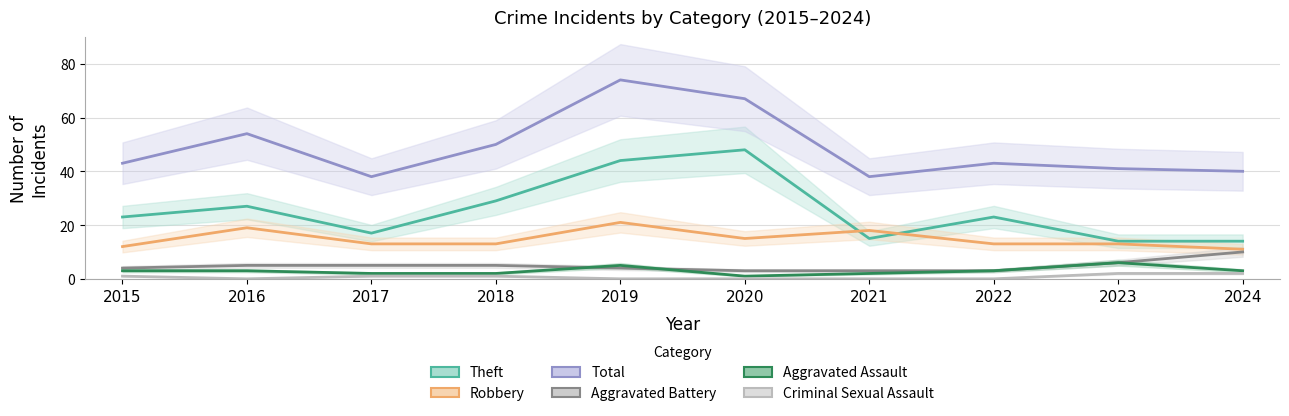

Reading right to left, transcribe all the data shown in this chart.

Theft: 14	14	23	15	48	44	29	17	27	23
Robbery: 11	13	13	18	15	21	13	13	19	12
Total: 40	41	43	38	67	74	50	38	54	43
Aggravated Battery: 10	6	3	3	3	4	5	5	5	4
Aggravated Assault: 3	6	3	2	1	5	2	2	3	3
Criminal Sexual Assault: 2	2	0	0	0	0	1	1	0	1